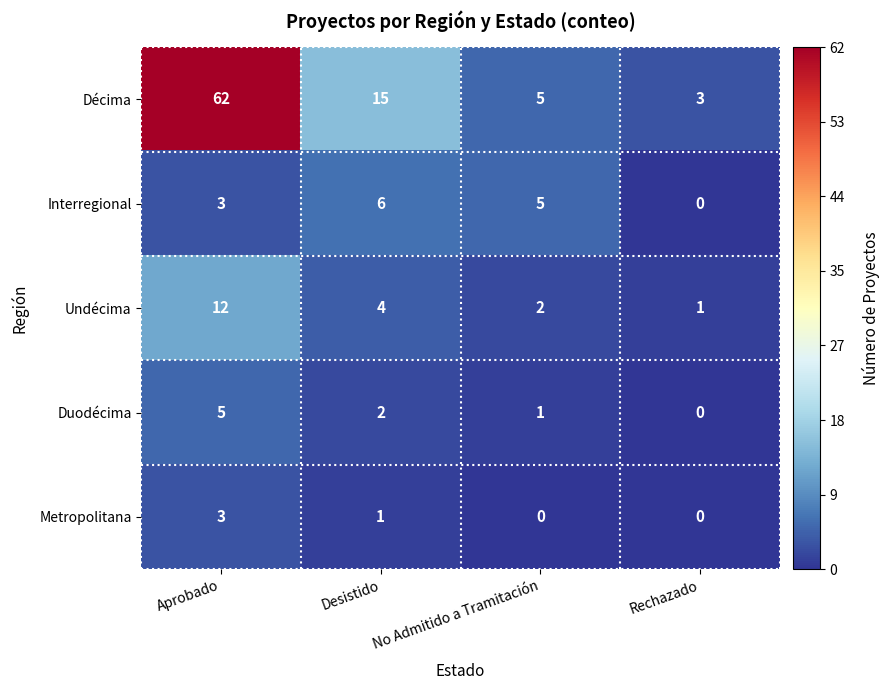

Between No Admitido a Tramitación and Rechazado, which series saw the biggest shift?

Interregional